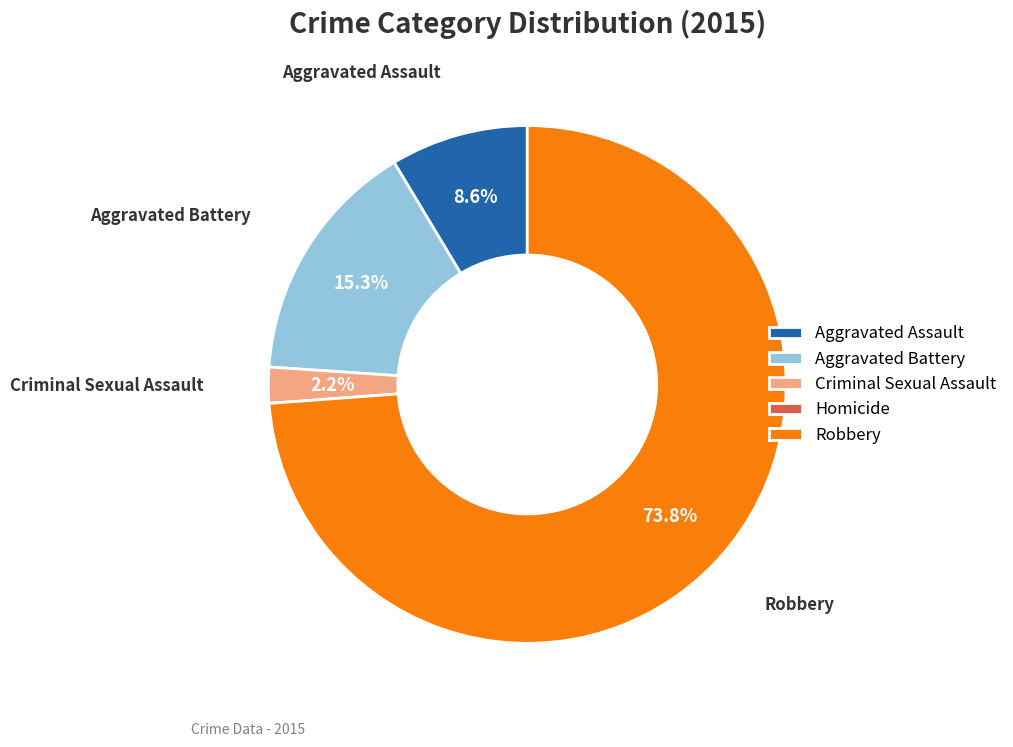

Which category has the biggest portion of the pie?

Robbery